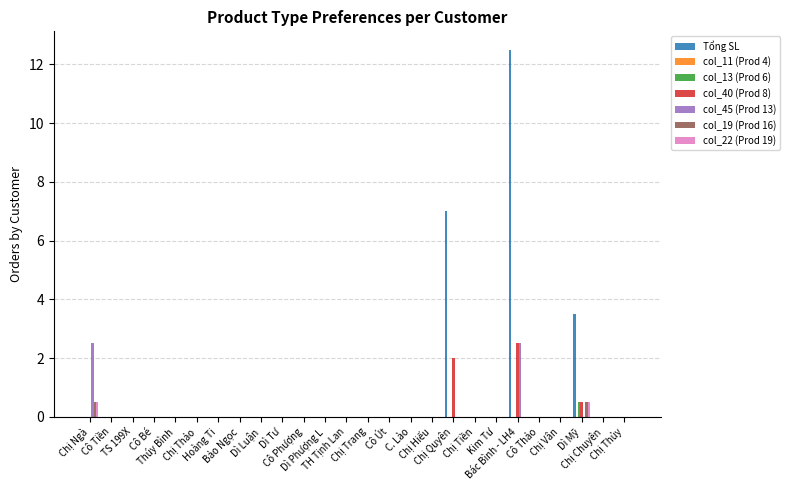

Which category has the highest value in the col_40 (Prod 8) series?

Bác Bình - LH4